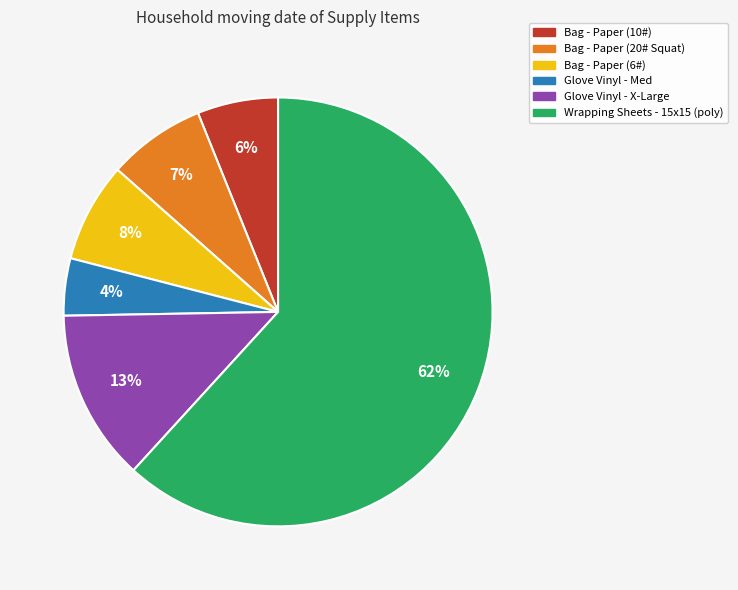

How many slices are in this pie chart?

6